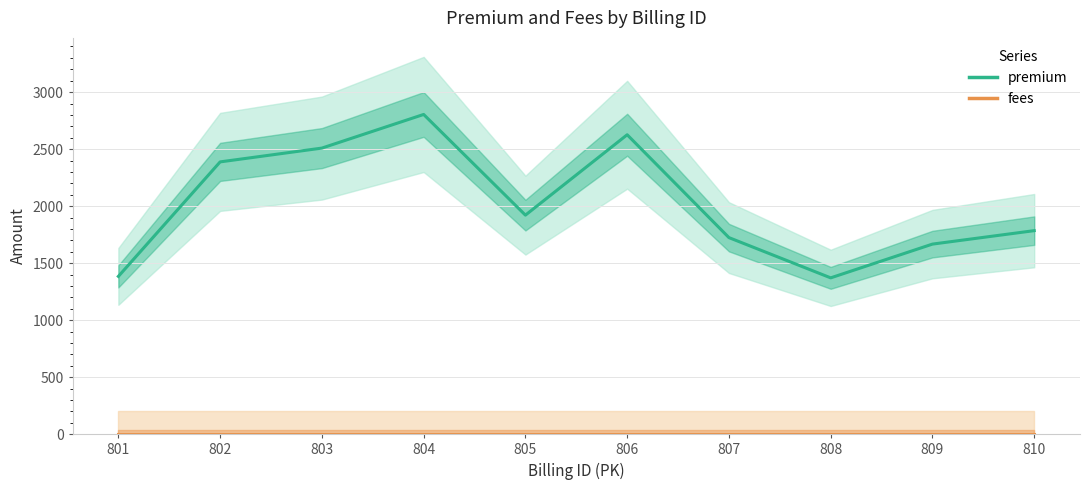

What is the value of the premium point at the 3rd from the left?

2509